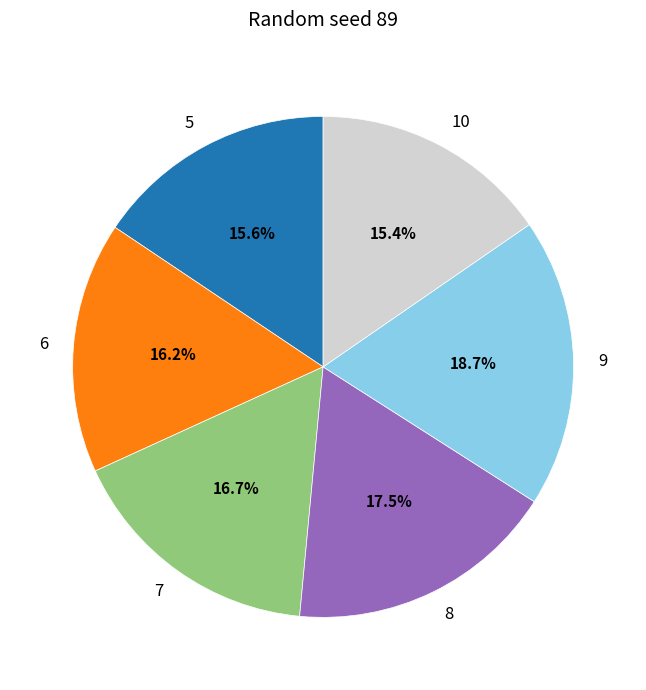

Is the sum of 10 and 7 greater than half?

No